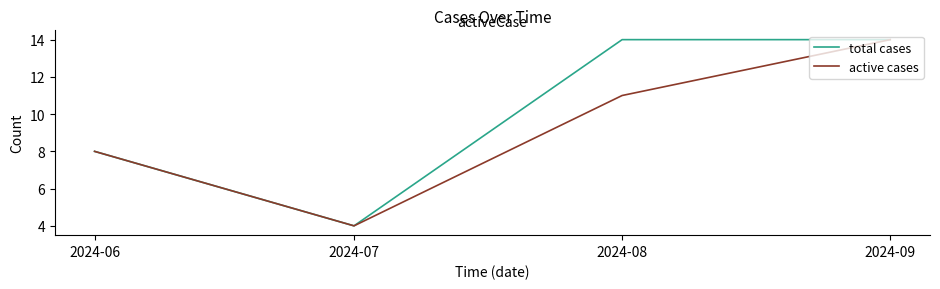

Is it true that active cases equals 19 at 2024-09?

False